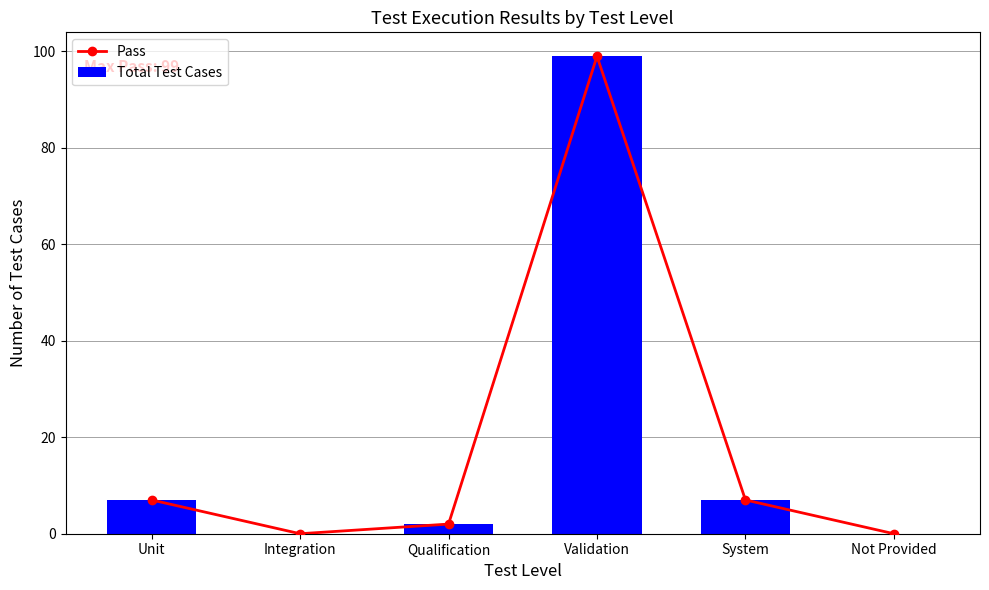

What is the difference between the maximum and minimum values in the Total Test Cases series?

99